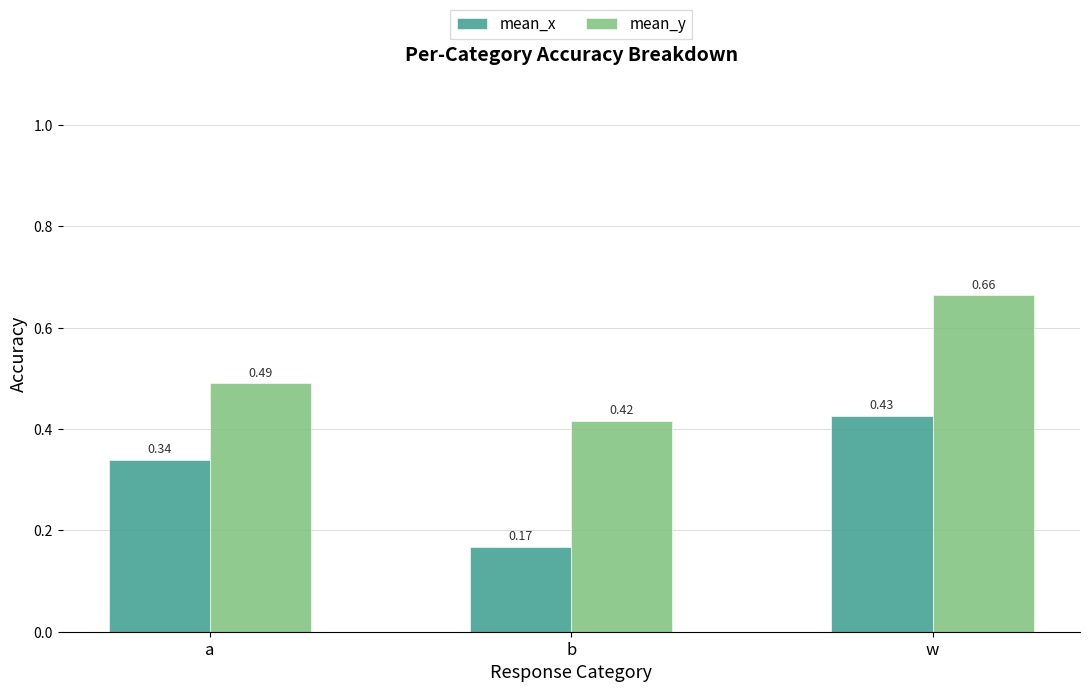

Does the chart contain stacked bars?

No